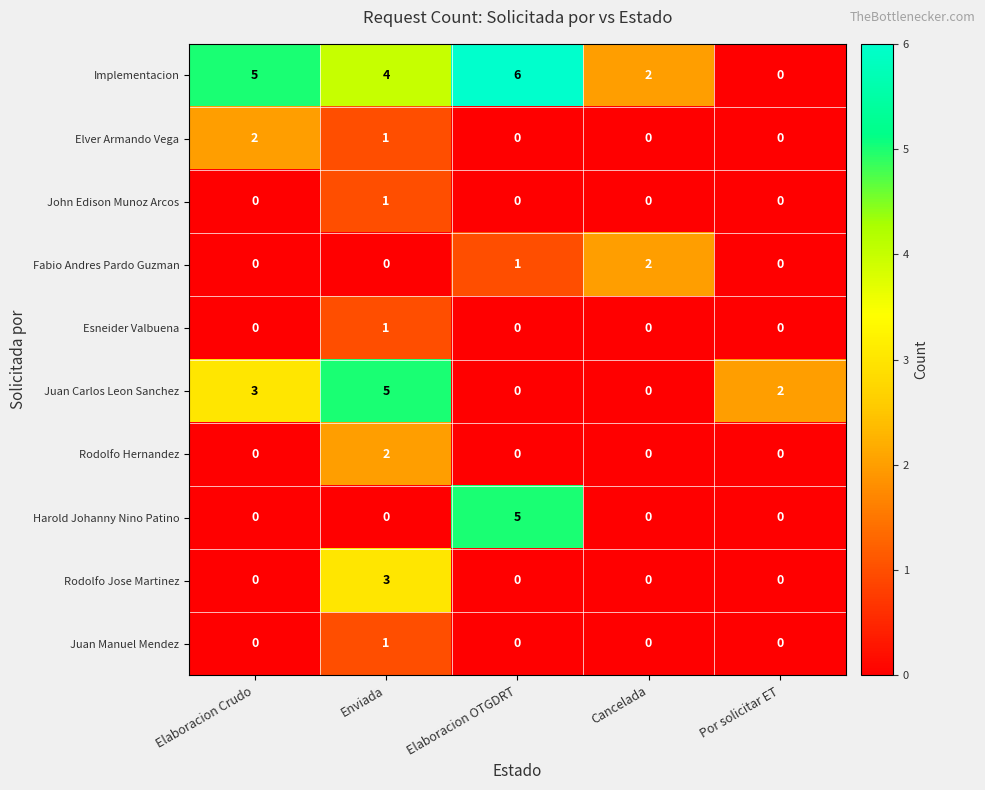

At which category is the sum across all series the highest?

Enviada